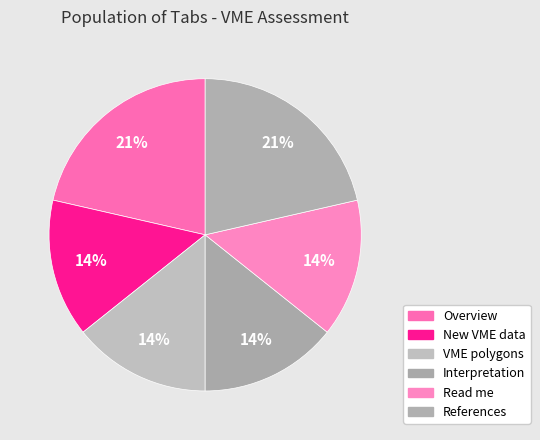

Which category has the biggest portion of the pie?

Overview